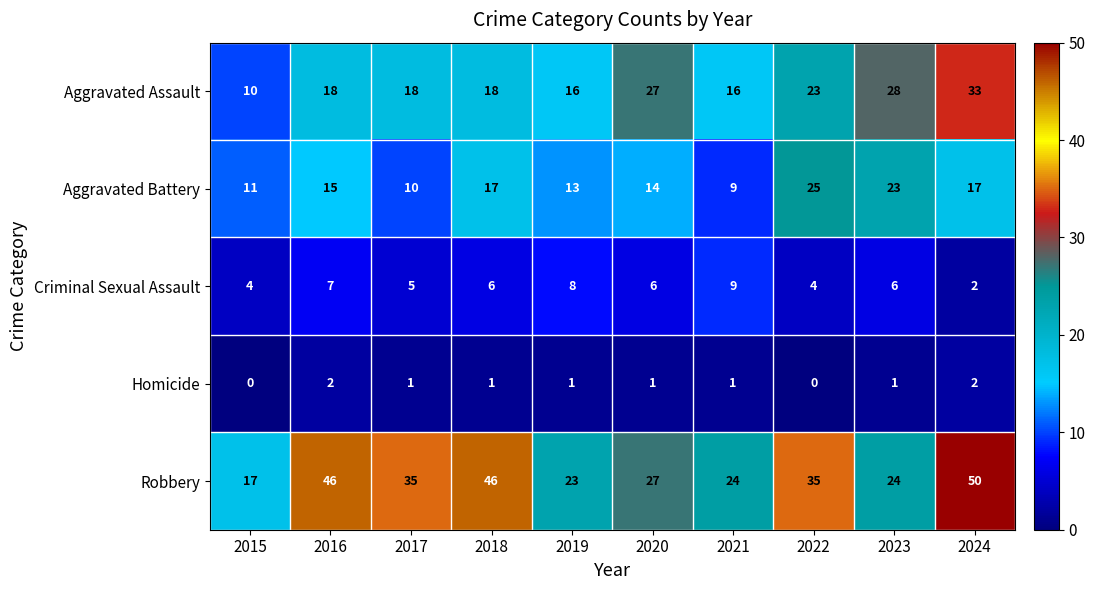

At which label is Aggravated Assault closest to 21?

2022